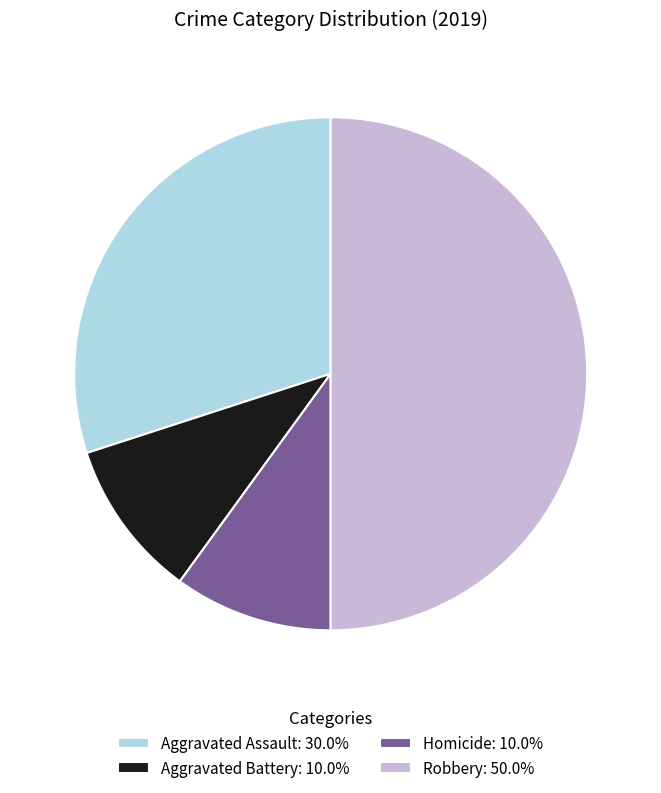

Do Homicide: 10.0% and Aggravated Assault: 30.0% together represent more than half of the pie?

No